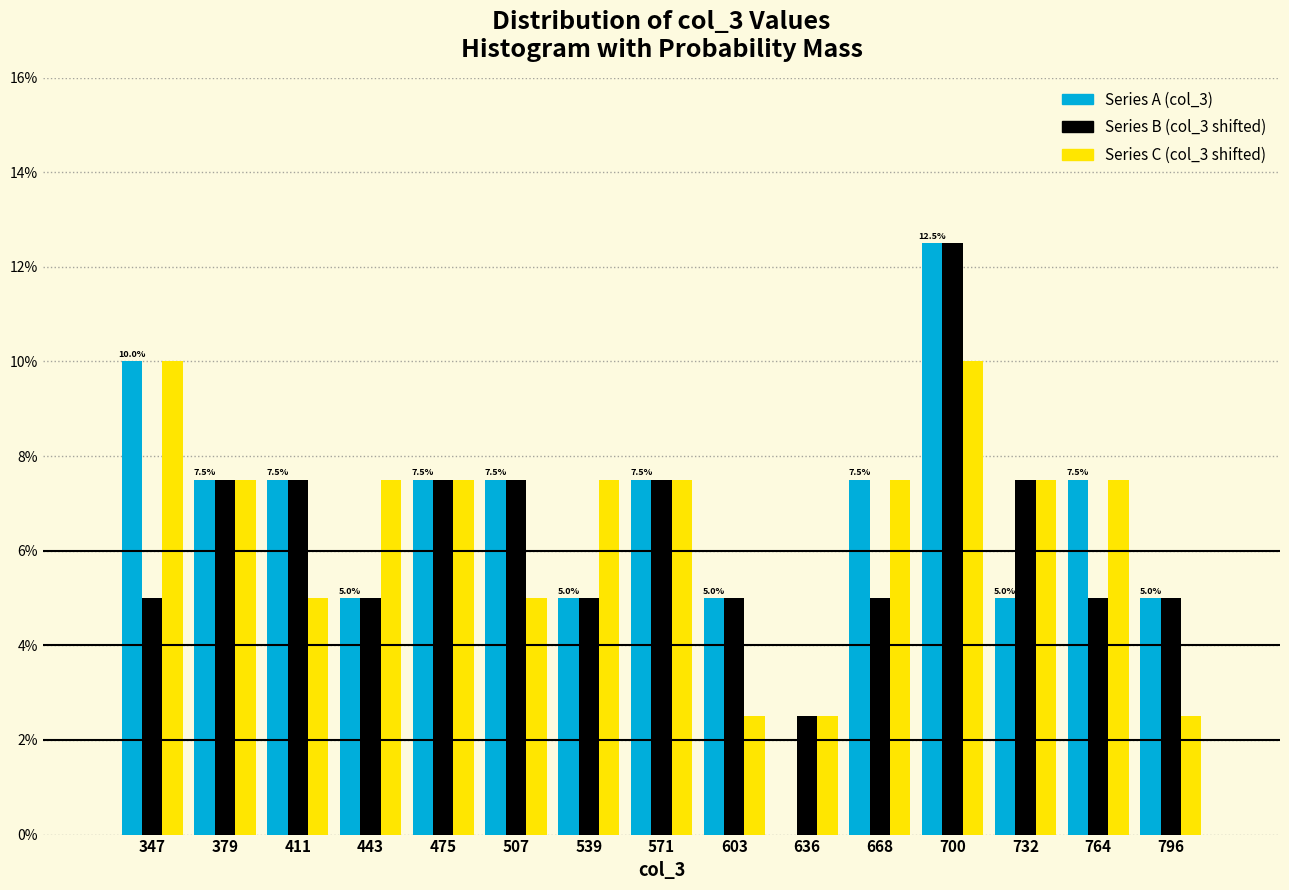

In the Series A (col_3) series, which range on the x-axis has the tallest bar?

685 to 715